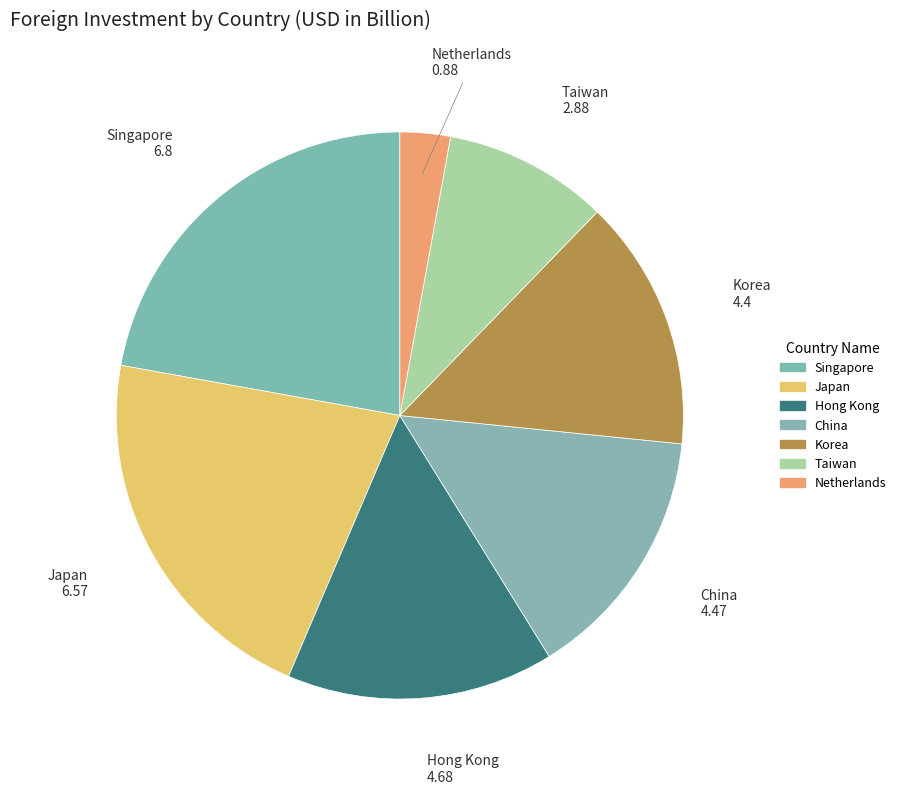

How many segments does this pie chart have?

7